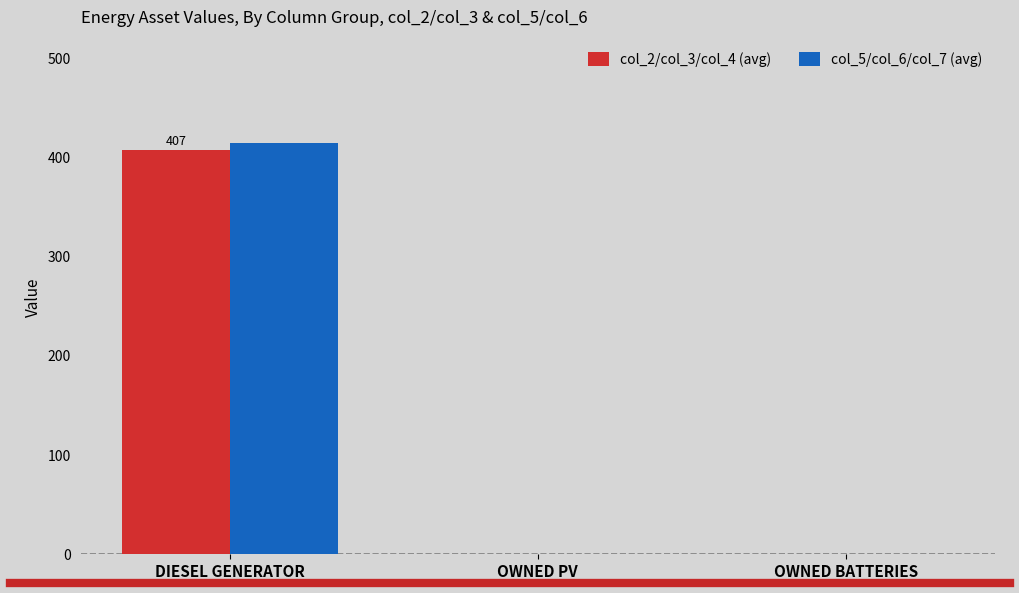

Reading left to right, list all the values displayed in this chart.

col_2/col_3/col_4 (avg): 407.3	0.0	0.0
col_5/col_6/col_7 (avg): 415.0	0.0	0.0